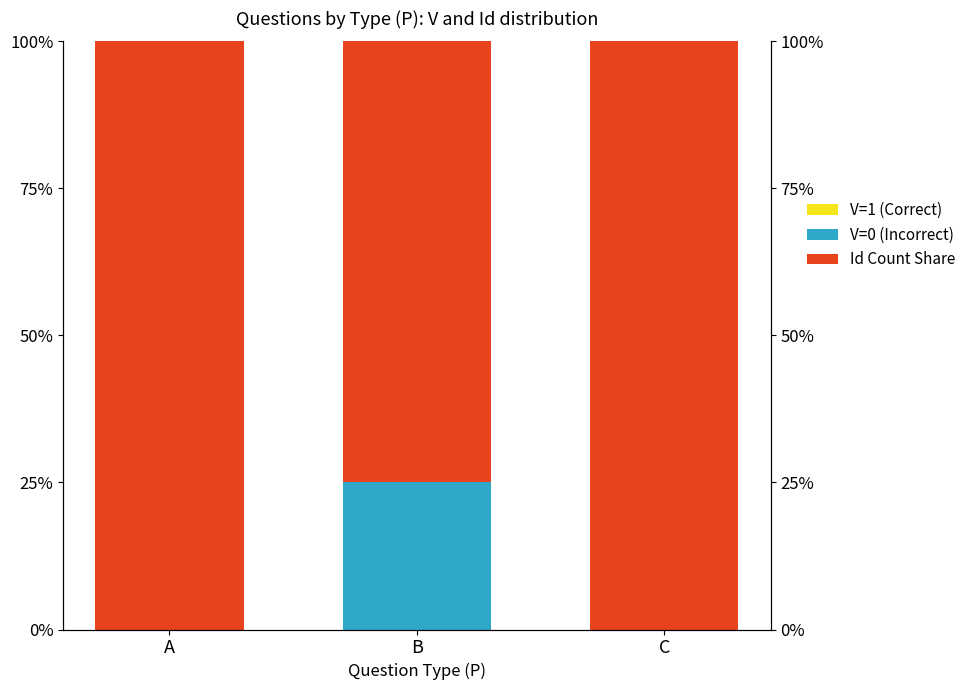

Is the value of V=0 (Incorrect) at A greater than the value of Id Count Share at C?

No